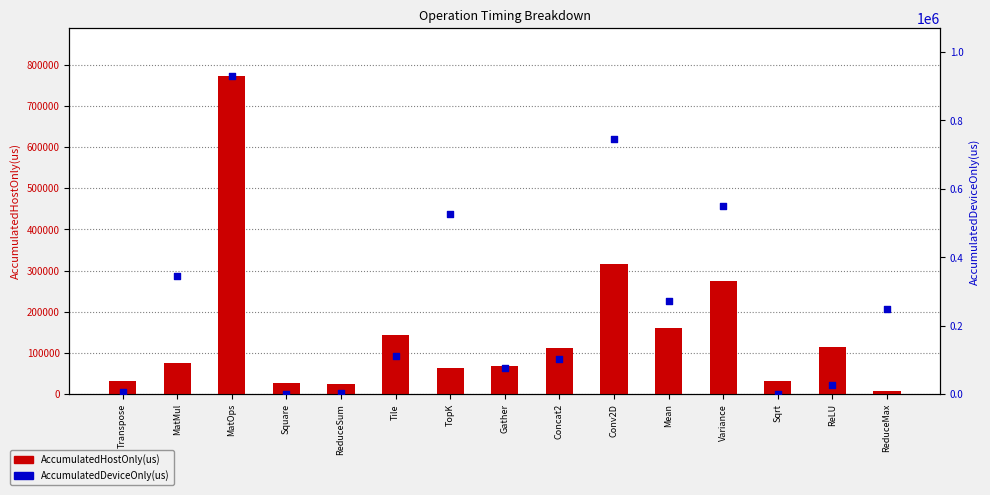

At which category is the sum across all series the highest?

MatOps